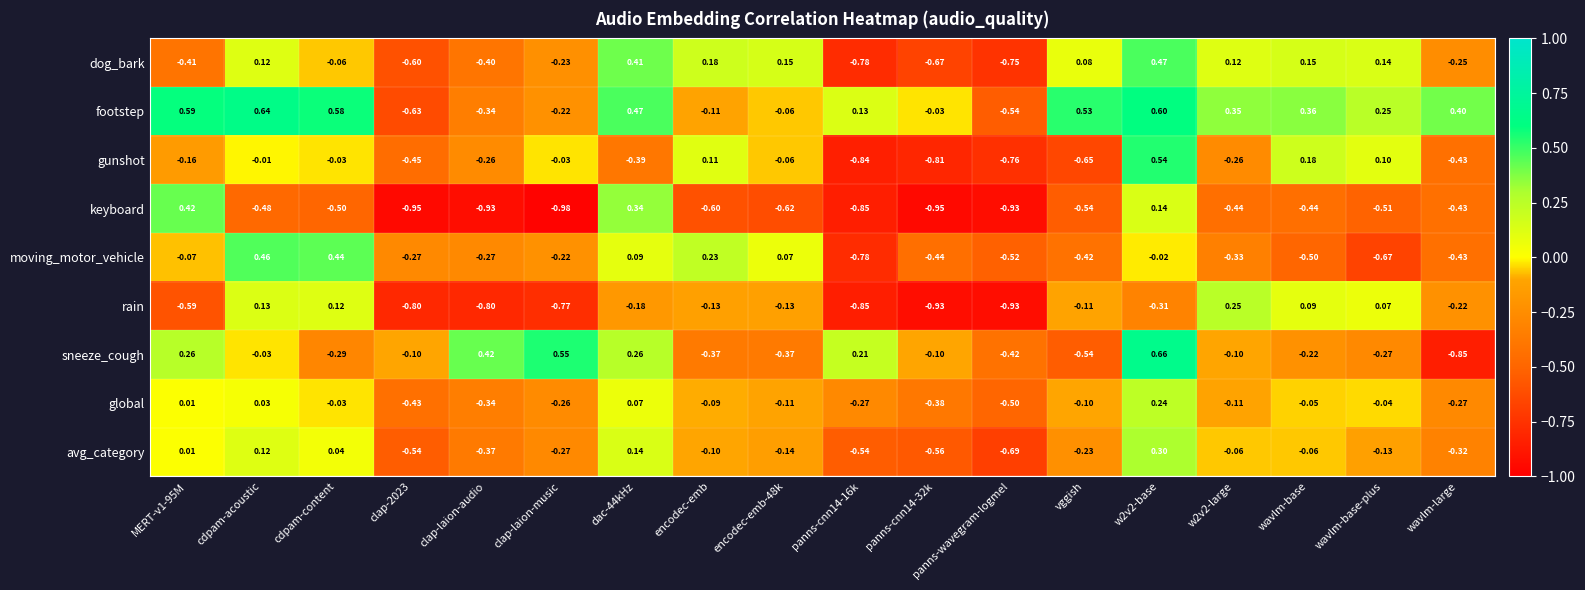

List the series in order of their peak value, highest first.

sneeze_cough, footstep, gunshot, dog_bark, moving_motor_vehicle, keyboard, avg_category, rain, global